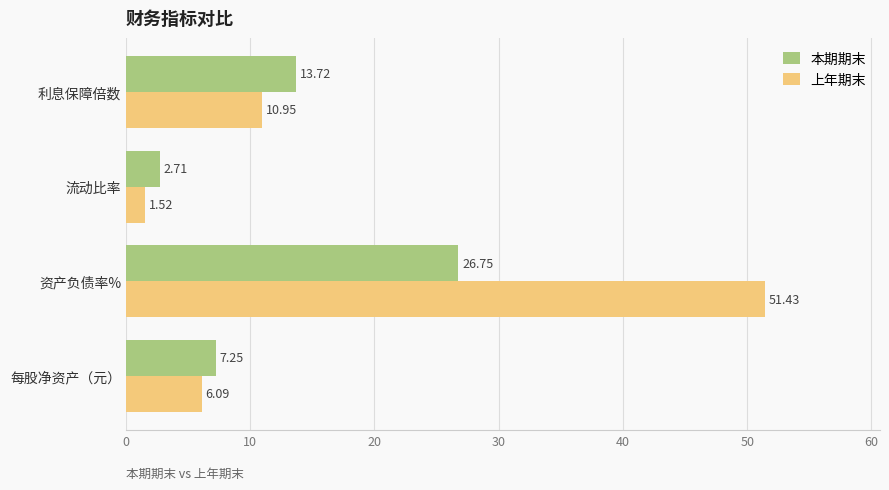

What is the difference between the maximum and minimum values in the 本期期末 series?

24.0